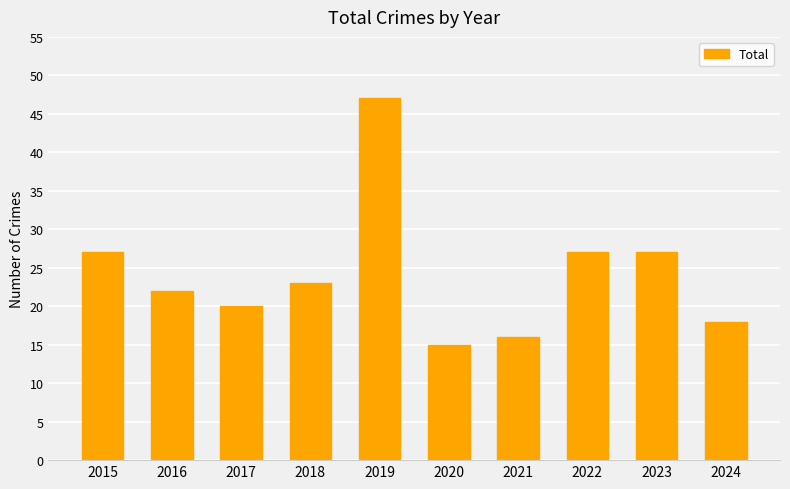

Where does the data first go above 23?

2015